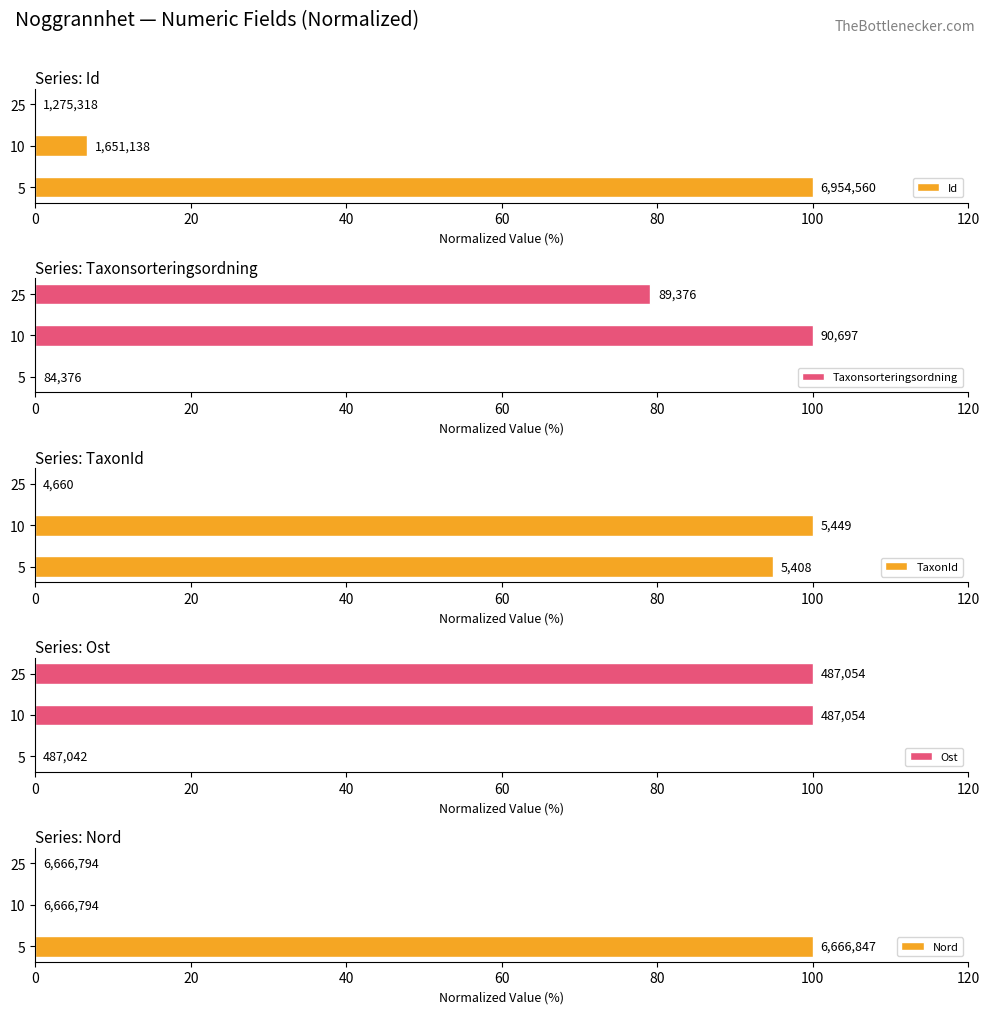

Reading left to right, what are all the values shown in this chart?

Id: 100.0	6.6	0.0
Taxonsorteringsordning: 0.0	100.0	79.1
TaxonId: 94.9	100.0	0.0
Ost: 0.0	100.0	100.0
Nord: 100.0	0.0	0.0